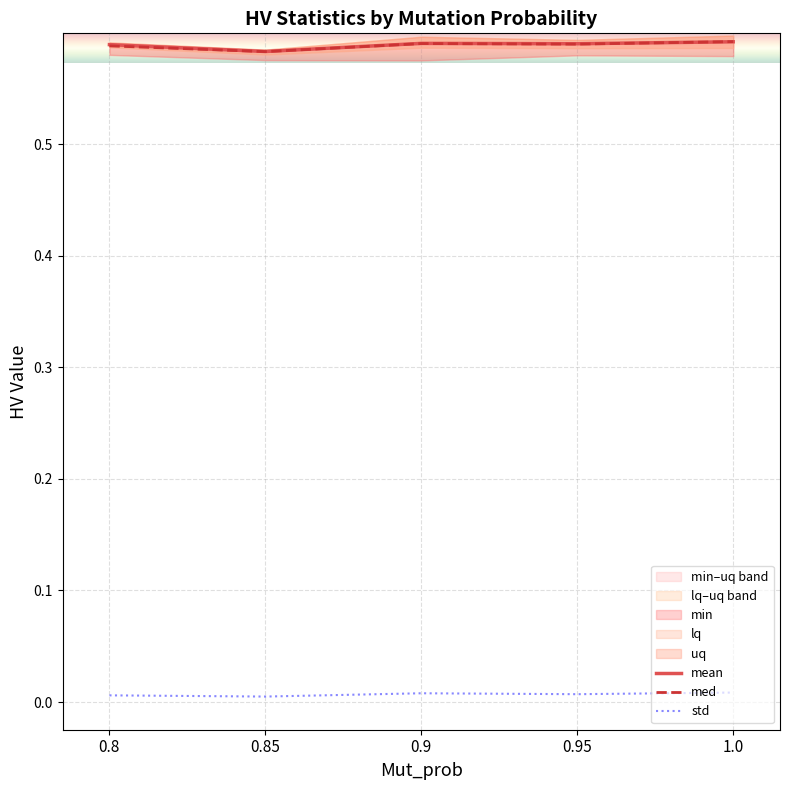

Rank the series at 0.95 from highest to lowest value.

mean, med, std